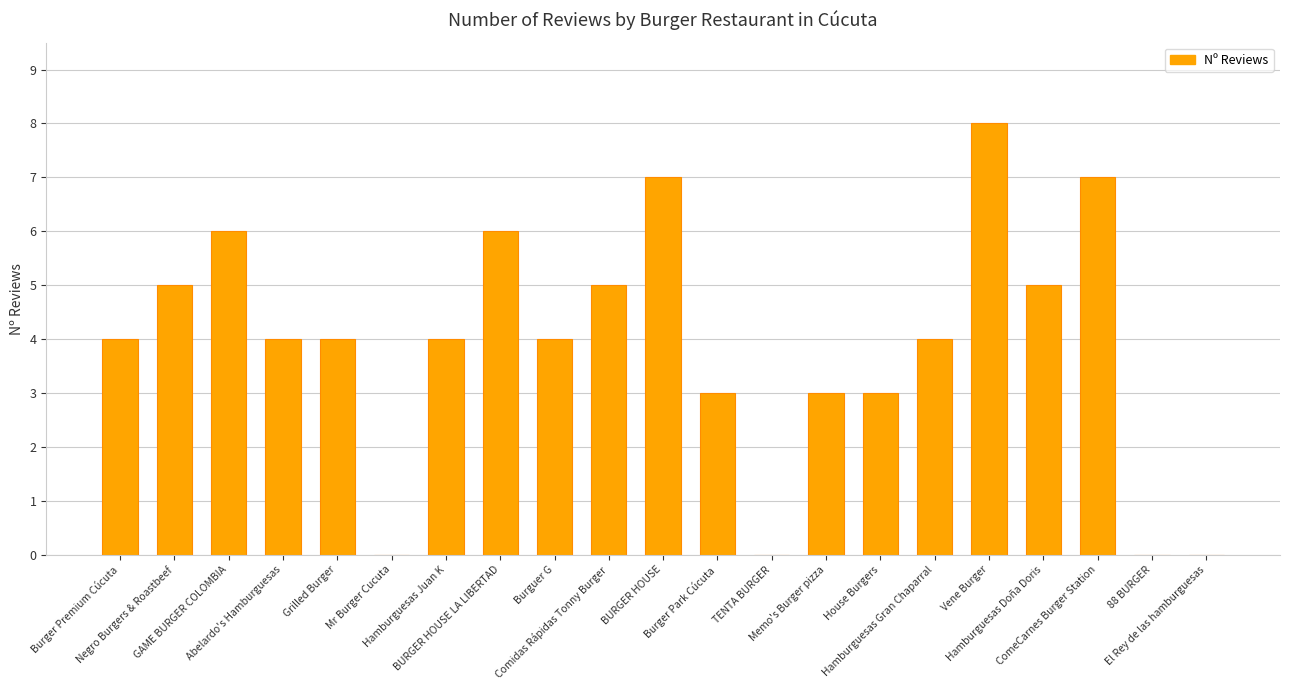

What is the change in value from BURGER HOUSE LA LIBERTAD to Hamburguesas Doña Doris?

-1